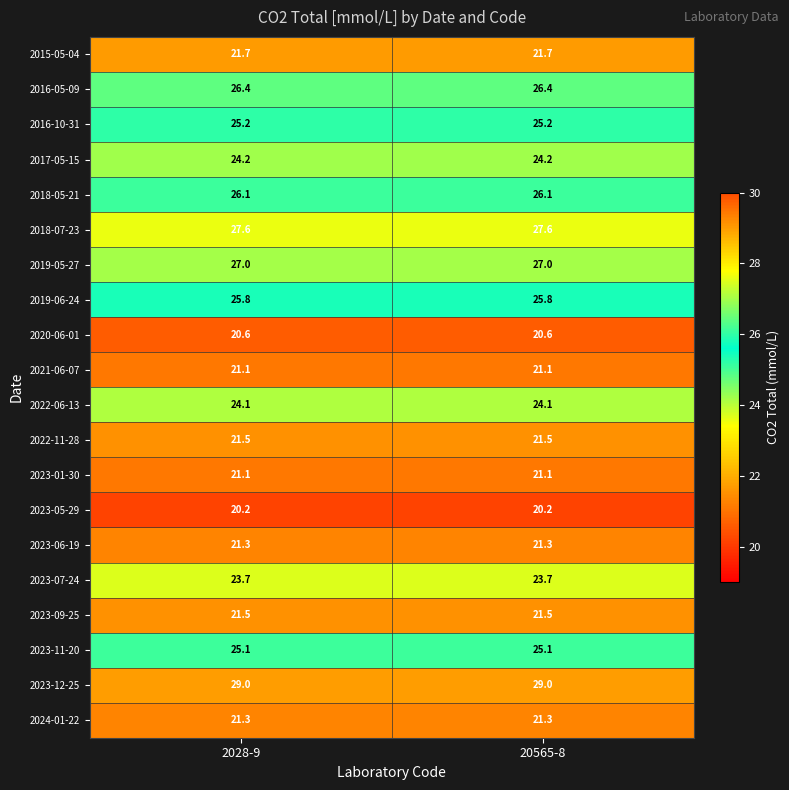

What is the minimum value for 2020-06-01?

20.6